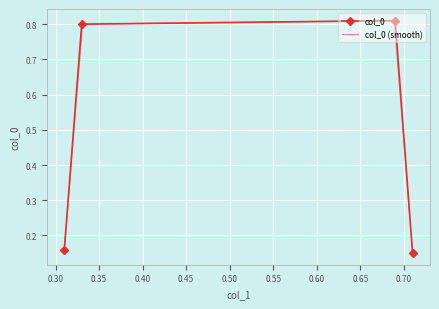

List the labels in order of value, smallest first.

0.71, 0.31, 0.33, 0.69